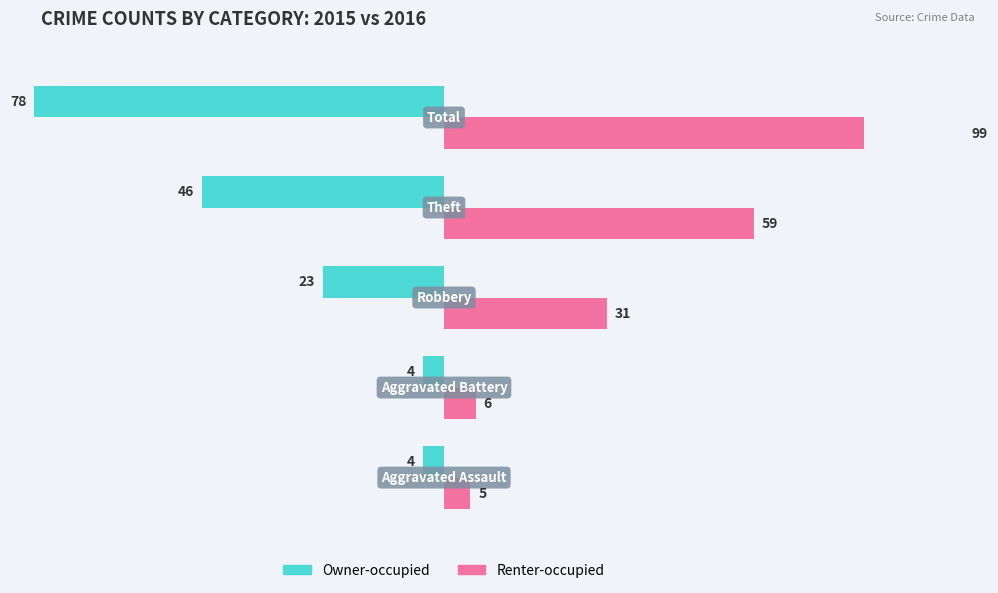

Which series has the largest range (max minus min)?

Renter-occupied